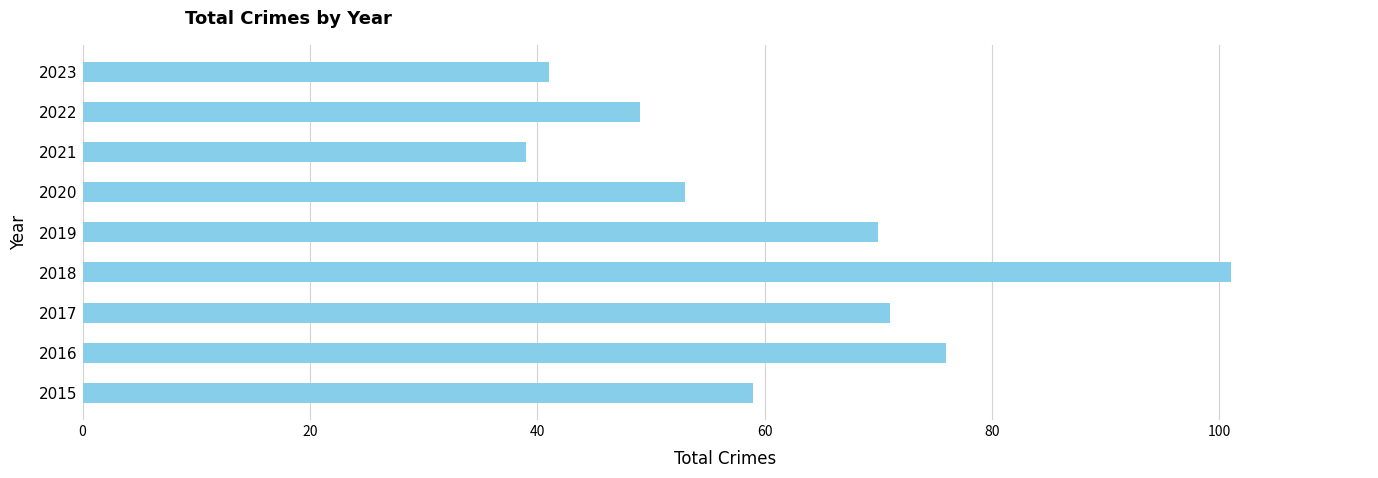

List the labels in order of value, largest first.

2018, 2016, 2017, 2019, 2015, 2020, 2022, 2023, 2021